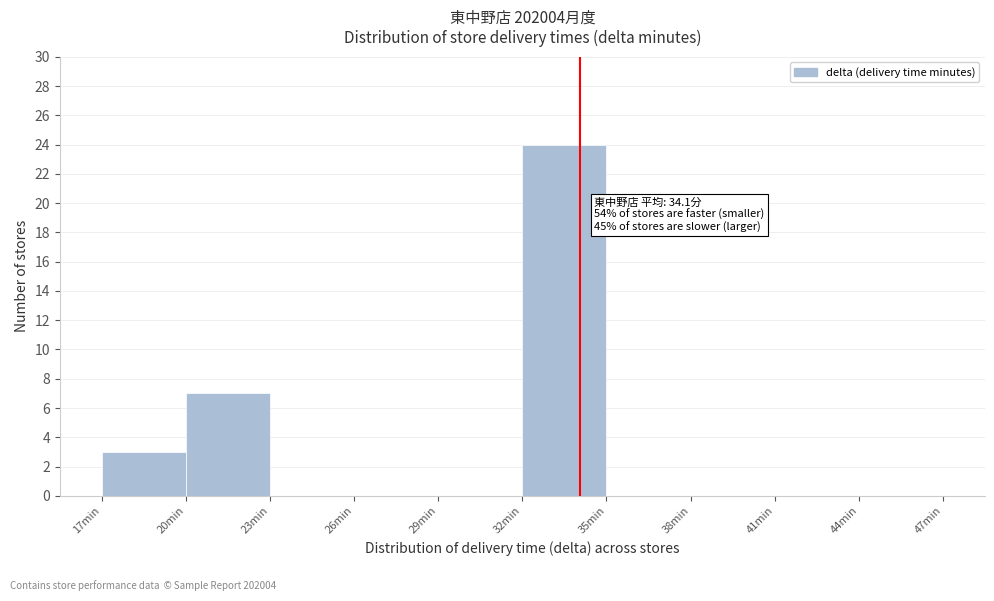

Over which range of the x-axis is the bar tallest?

32 to 35